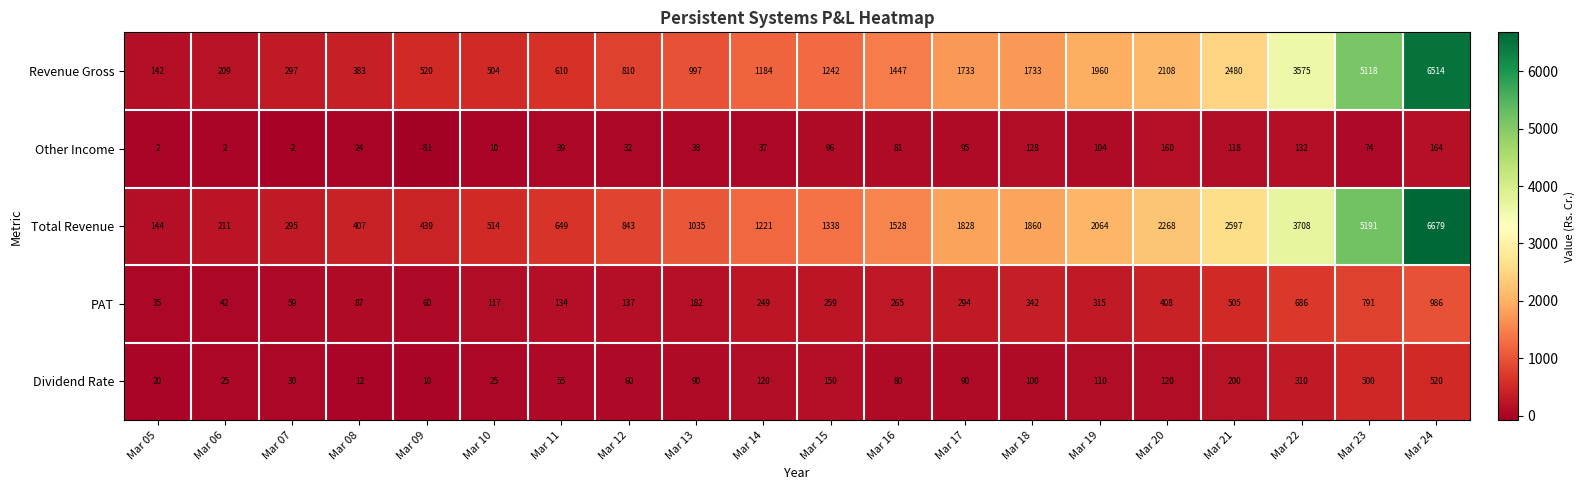

Which series has the largest total across all categories?

Total Revenue